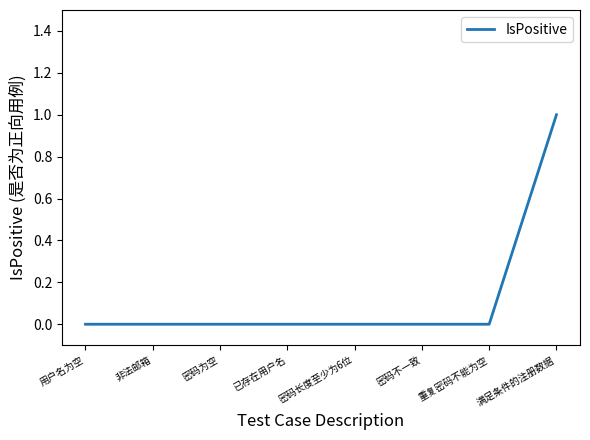

What position from the left is 重复密码不能为空?

7